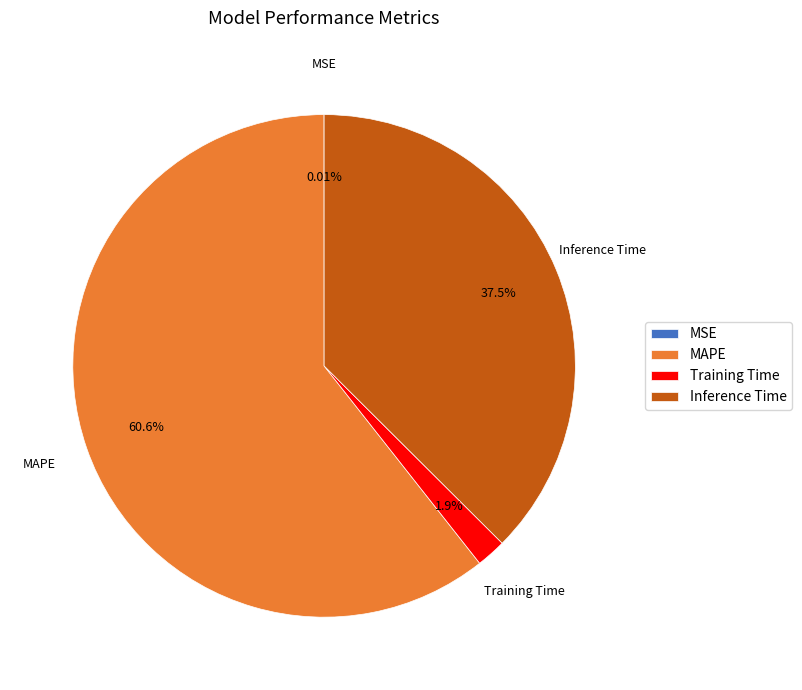

What is the total percentage of Inference Time and Training Time?

39.4%